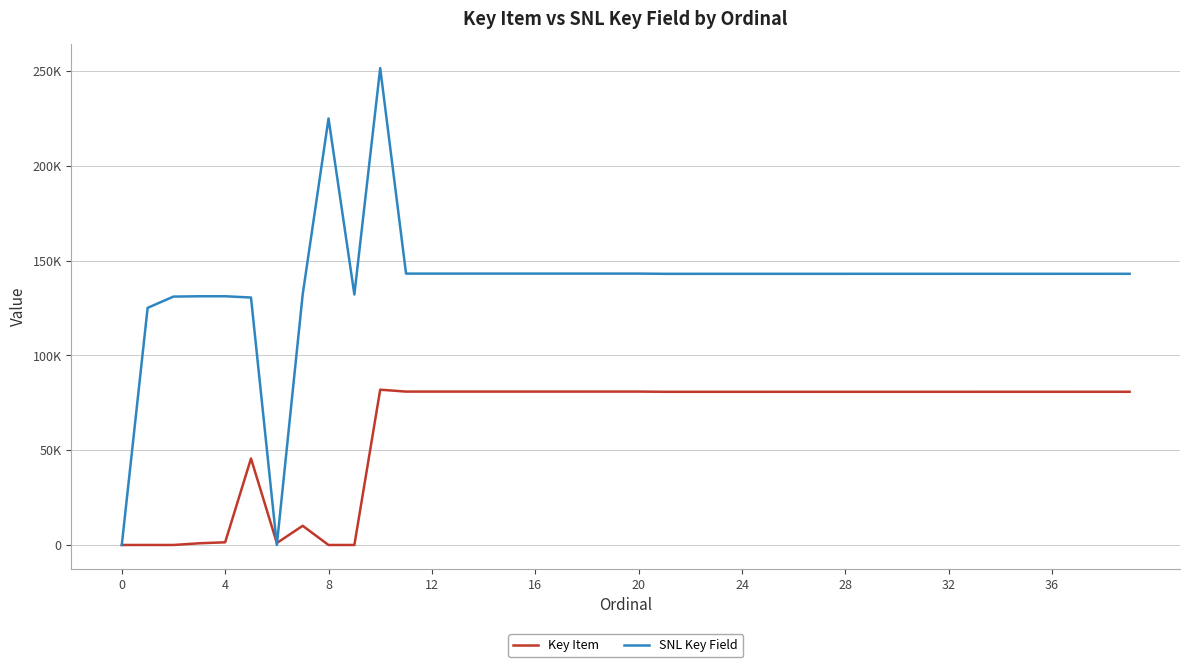

In SNL Key Field, how many points are higher than both neighbors (excluding endpoints)?

4